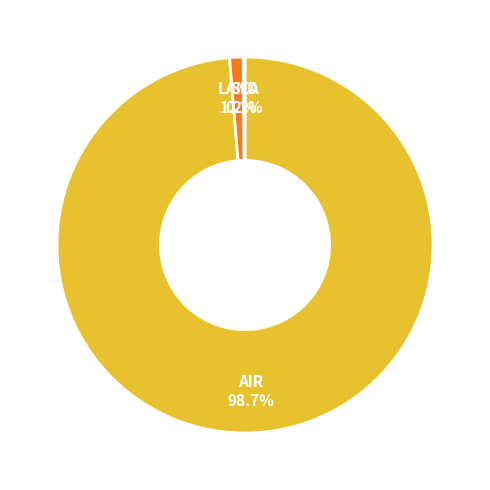

Which has a higher value, AIR or LAND?

AIR